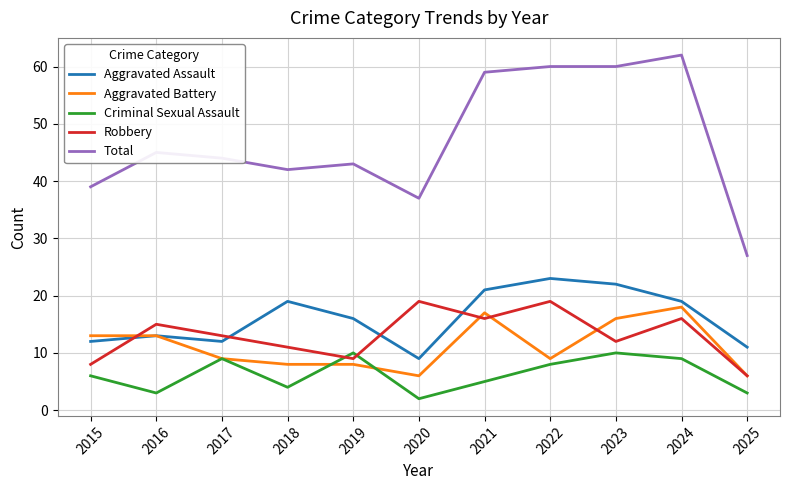

What is the maximum value for Robbery?

19